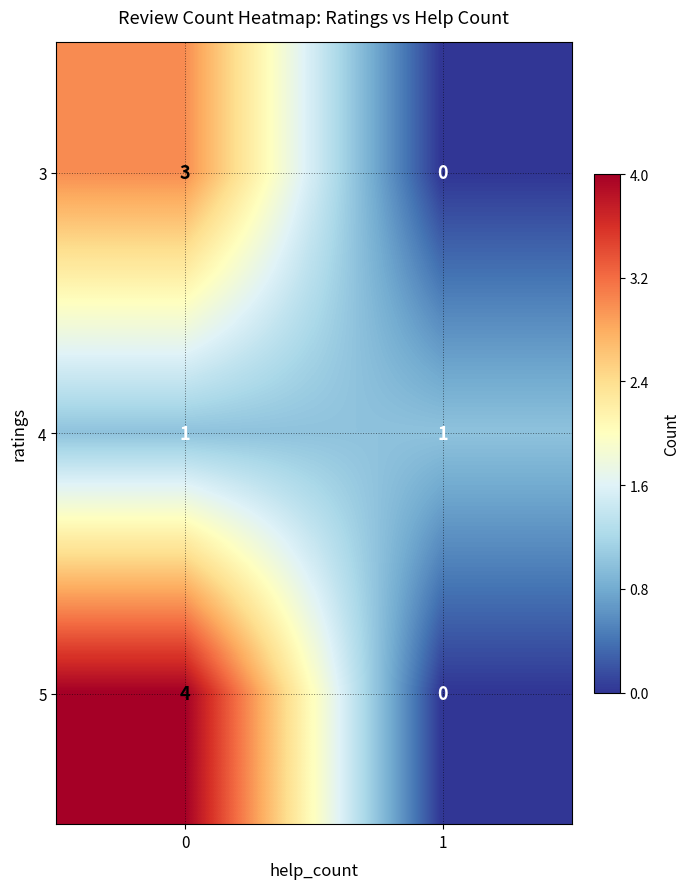

What is the sum of all 3 values?

3